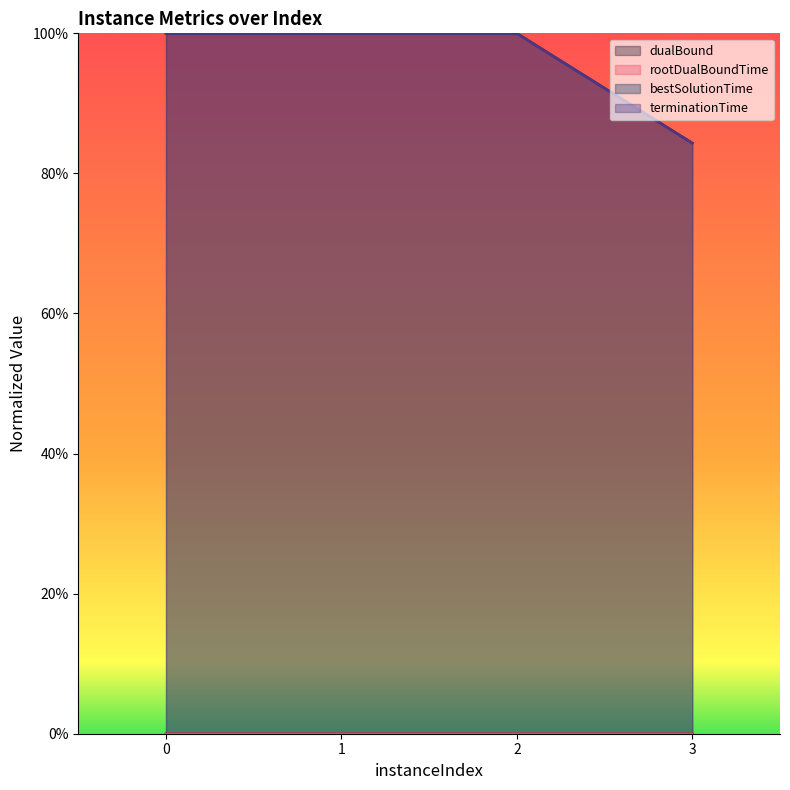

At which label does rootDualBoundTime reach its minimum?

2